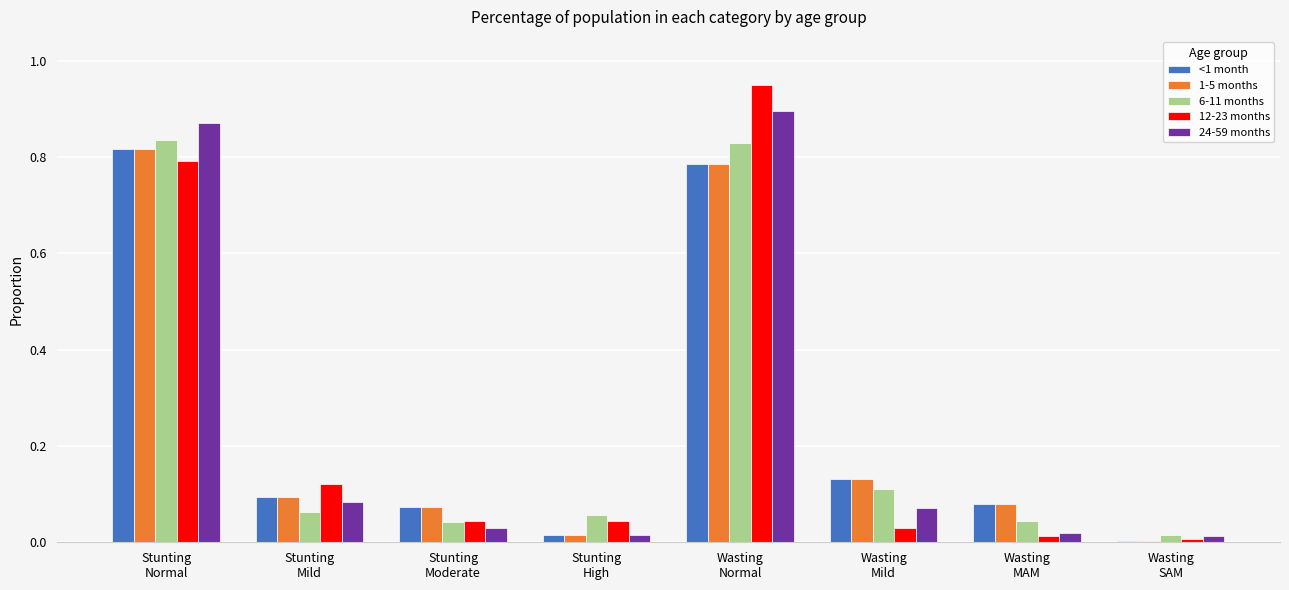

What is the difference between the 12-23 months values at Stunting
Normal and Stunting
Moderate?

0.7